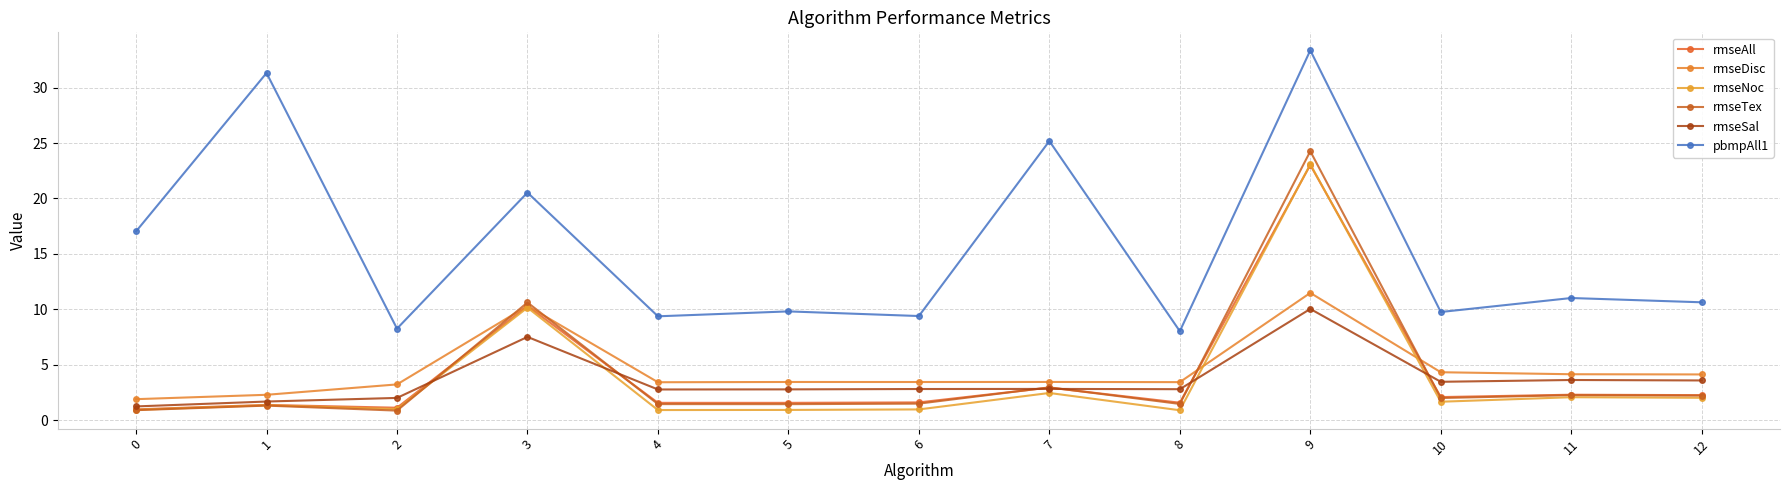

True or false: rmseTex has more than 1 points higher than both neighbors.

True